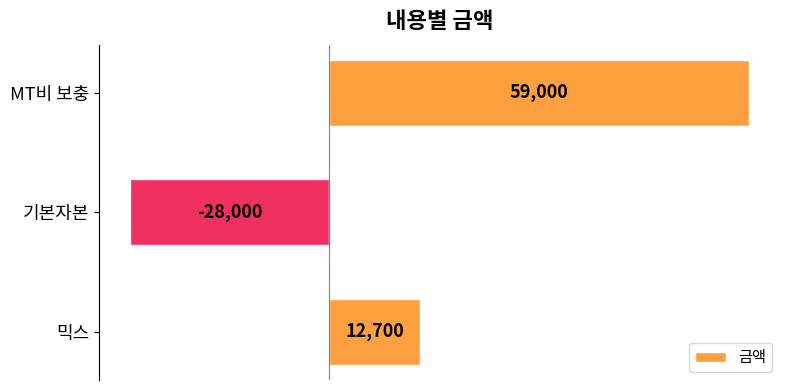

What is the maximum value shown in the chart?

59000